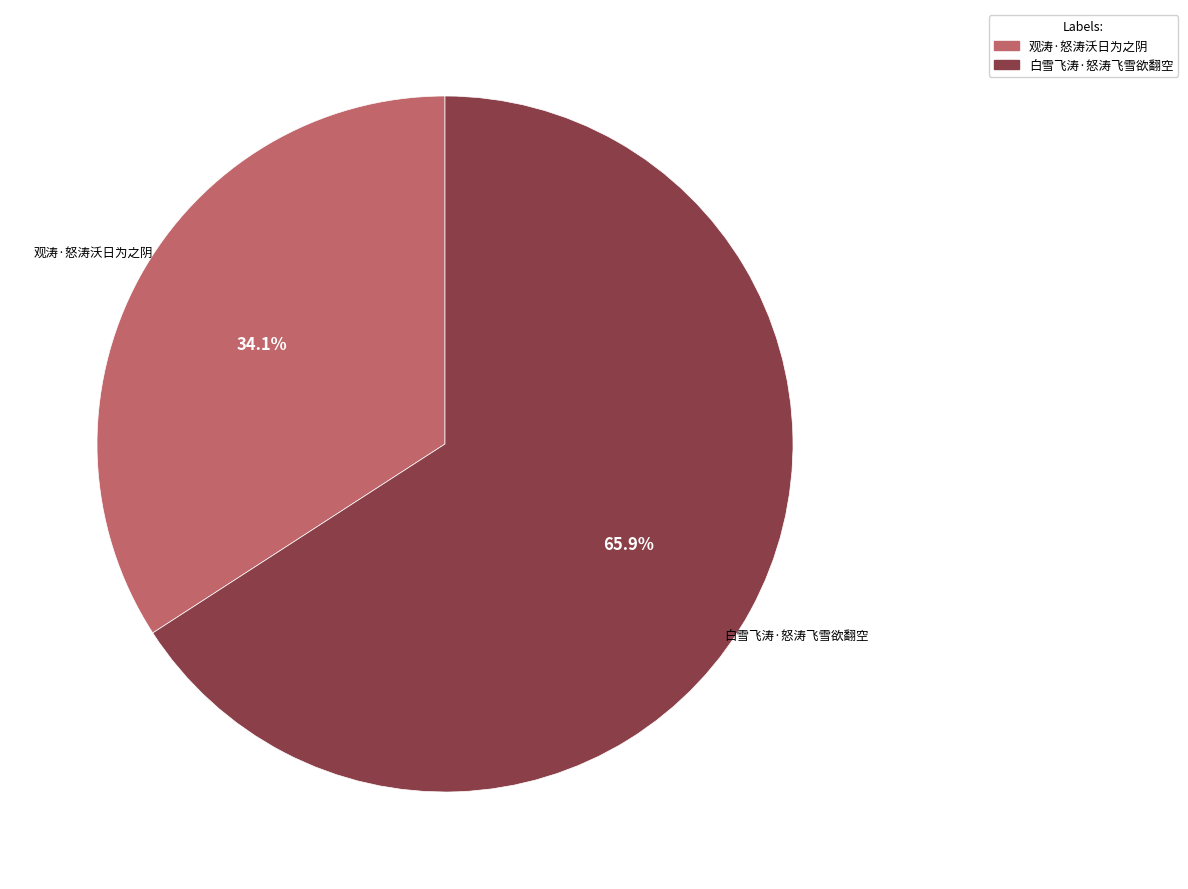

Which has a higher value, 观涛·怒涛沃日为之阴 or 白雪飞涛·怒涛飞雪欲翻空?

白雪飞涛·怒涛飞雪欲翻空